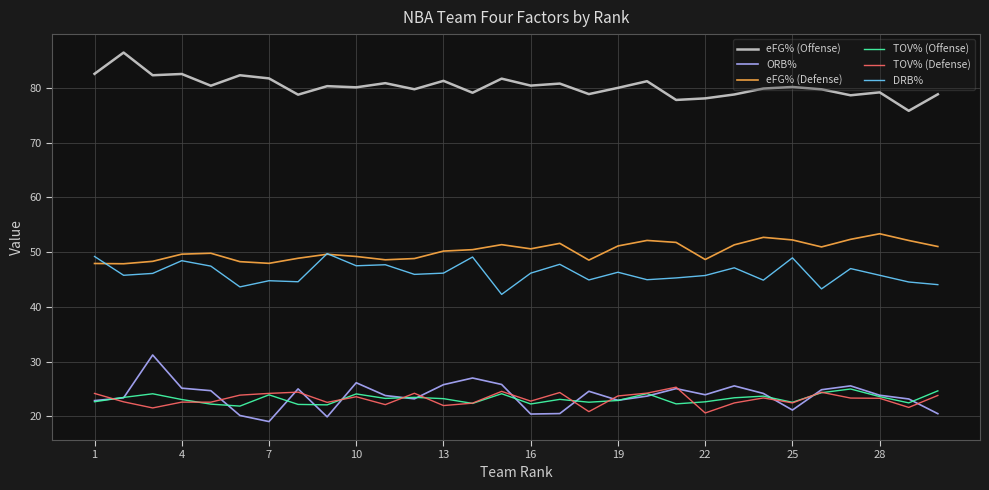

Reading left to right, transcribe all the data shown in this chart.

eFG% (Offense): 82.6	86.5	82.3	82.6	80.4	82.3	81.8	78.8	80.3	80.1	80.9	79.8	81.3	79.1	81.7	80.4	80.8	78.9	80.0	81.2	77.8	78.1	78.8	79.9	80.2	79.8	78.7	79.2	75.8	78.9
ORB%: 22.9	23.4	31.2	25.2	24.7	20.2	19.0	25.0	19.9	26.1	23.8	23.2	25.8	27.0	25.8	20.4	20.5	24.6	22.9	23.7	25.1	24.0	25.6	24.2	21.2	24.9	25.6	23.9	23.2	20.5
eFG% (Defense): 47.9	47.9	48.3	49.6	49.8	48.3	48.0	48.9	49.6	49.2	48.6	48.8	50.2	50.5	51.4	50.6	51.6	48.6	51.1	52.1	51.8	48.7	51.3	52.7	52.2	51.0	52.3	53.4	52.1	51.0
TOV% (Offense): 22.7	23.5	24.1	23.1	22.2	21.9	23.9	22.2	22.1	24.1	23.3	23.5	23.2	22.4	24.1	22.3	23.1	22.6	22.9	24.2	22.3	22.7	23.4	23.7	22.6	24.3	25.0	23.6	22.5	24.7
TOV% (Defense): 24.2	22.7	21.5	22.6	22.6	23.9	24.2	24.4	22.6	23.6	22.1	24.2	22.0	22.4	24.6	22.8	24.4	20.9	23.7	24.2	25.3	20.6	22.5	23.4	22.5	24.4	23.3	23.3	21.6	23.8
DRB%: 49.2	45.8	46.1	48.4	47.5	43.7	44.8	44.6	49.7	47.5	47.7	45.9	46.2	49.1	42.3	46.2	47.8	44.9	46.3	45.0	45.3	45.7	47.1	44.9	49.0	43.3	47.0	45.8	44.6	44.1